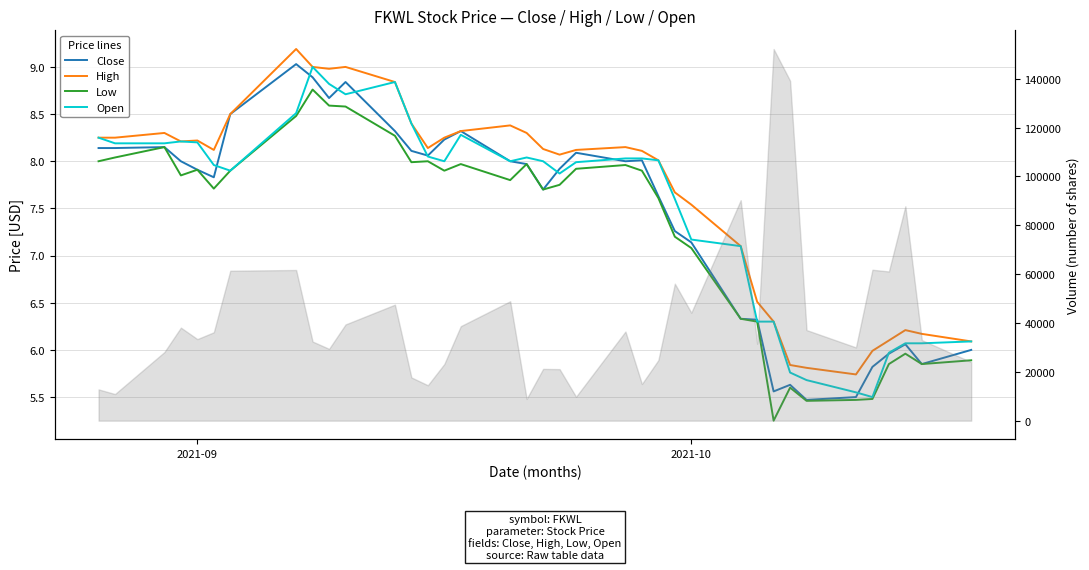

What is the maximum value shown in the chart?

9.2